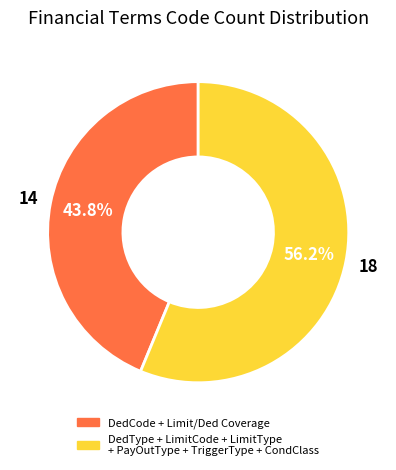

Is there any slice that represents more than half of the pie?

Yes